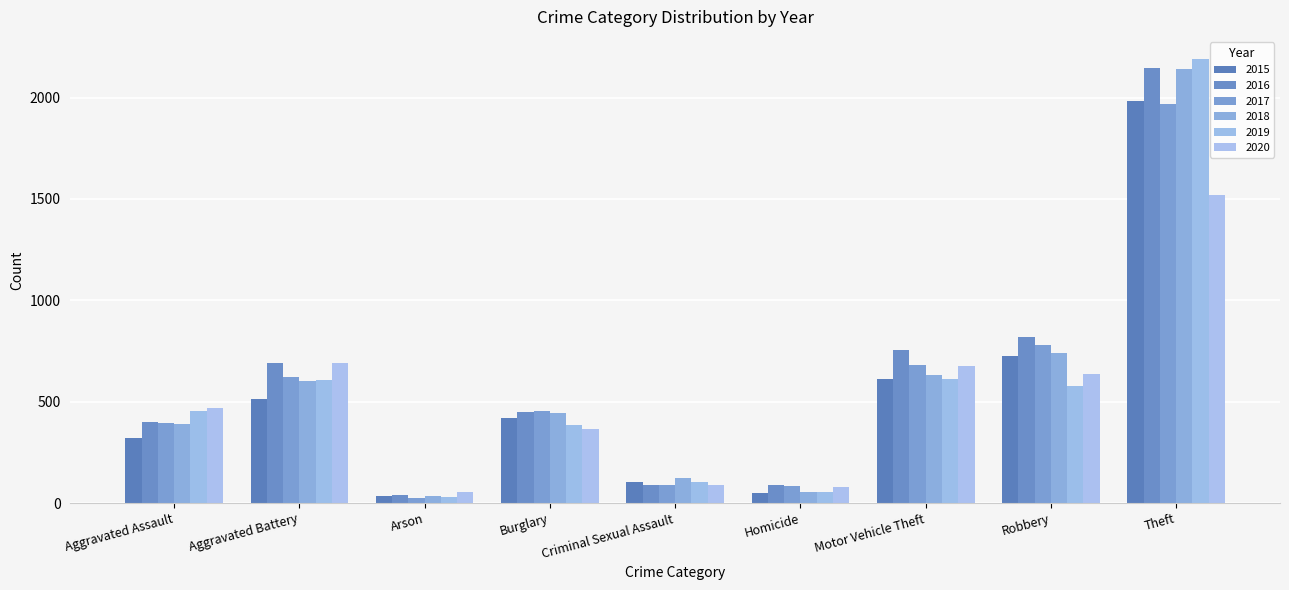

What is the average value of the 2017 series?

566